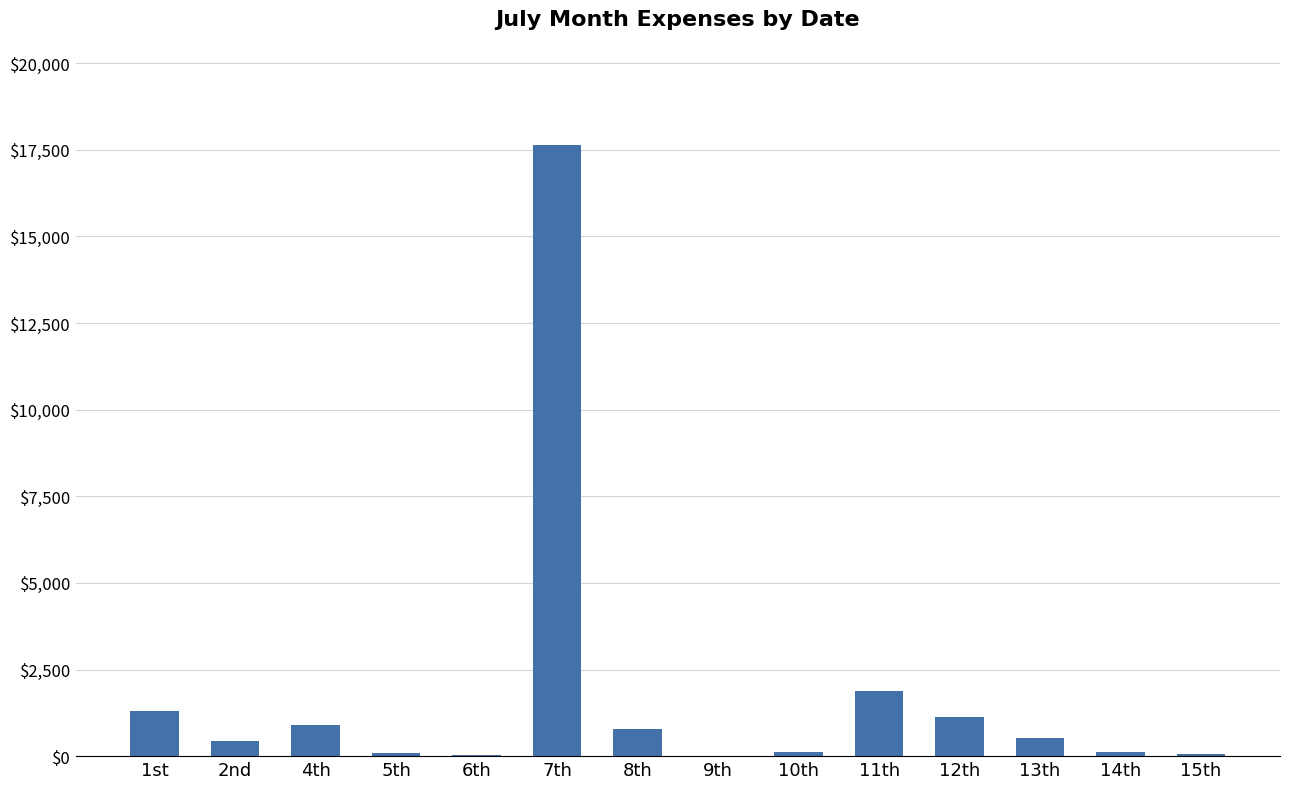

Is it true that the value at 11th is 3391?

False